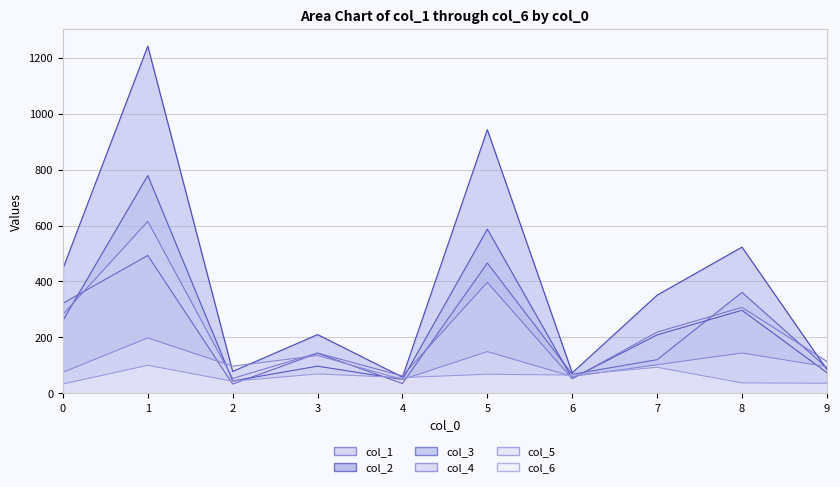

Where is col_4 nearest to the value 333?

8